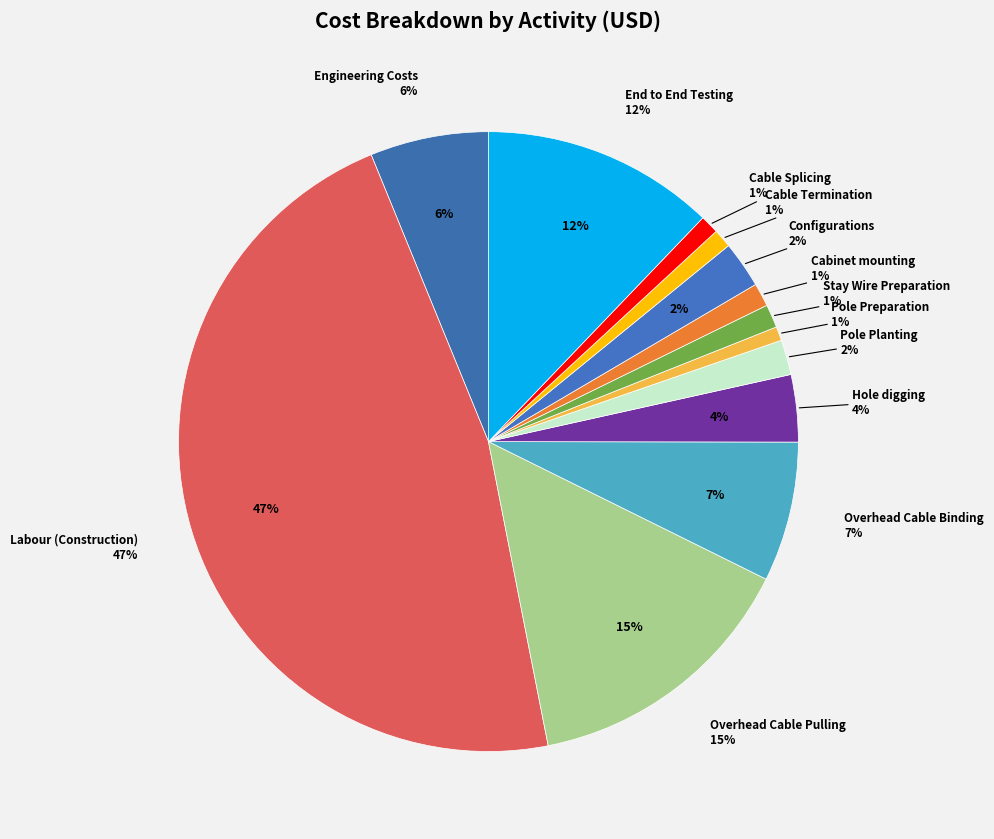

Count the number of slices in the pie.

13